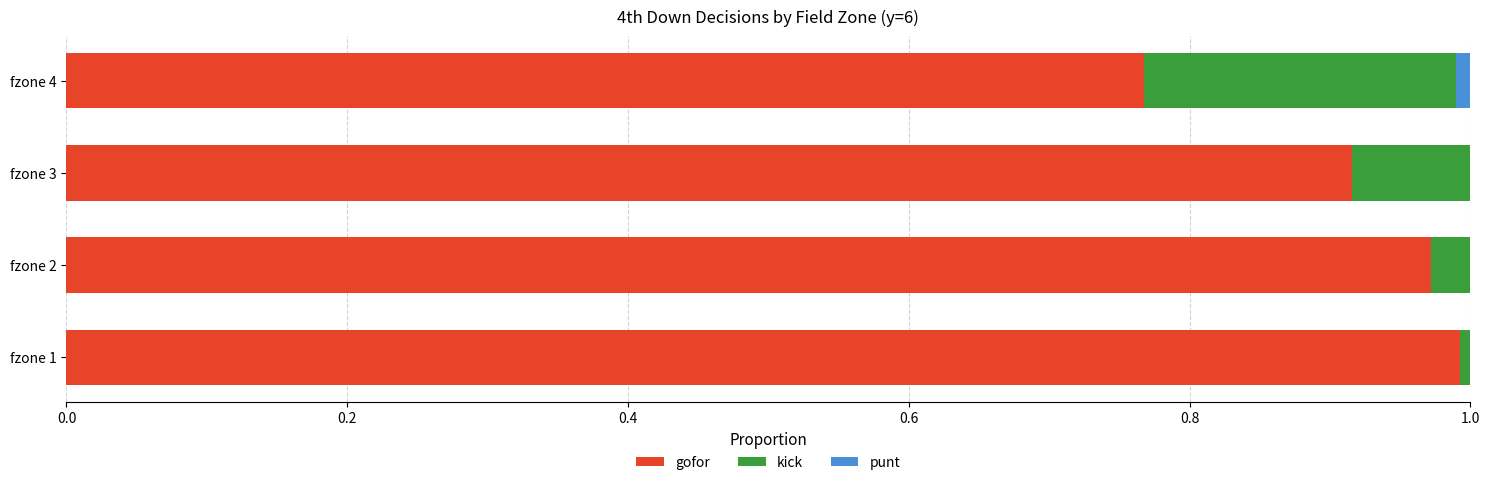

The gofor series shows 1.0 at fzone 1. True or false?

True